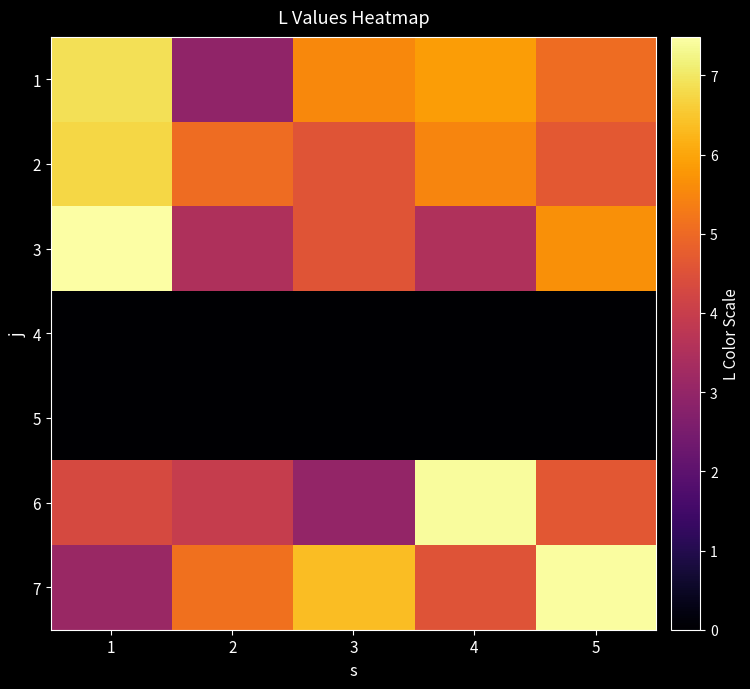

At 2, list the series in order from largest to smallest.

7, 2, 6, 3, 1, 4, 5